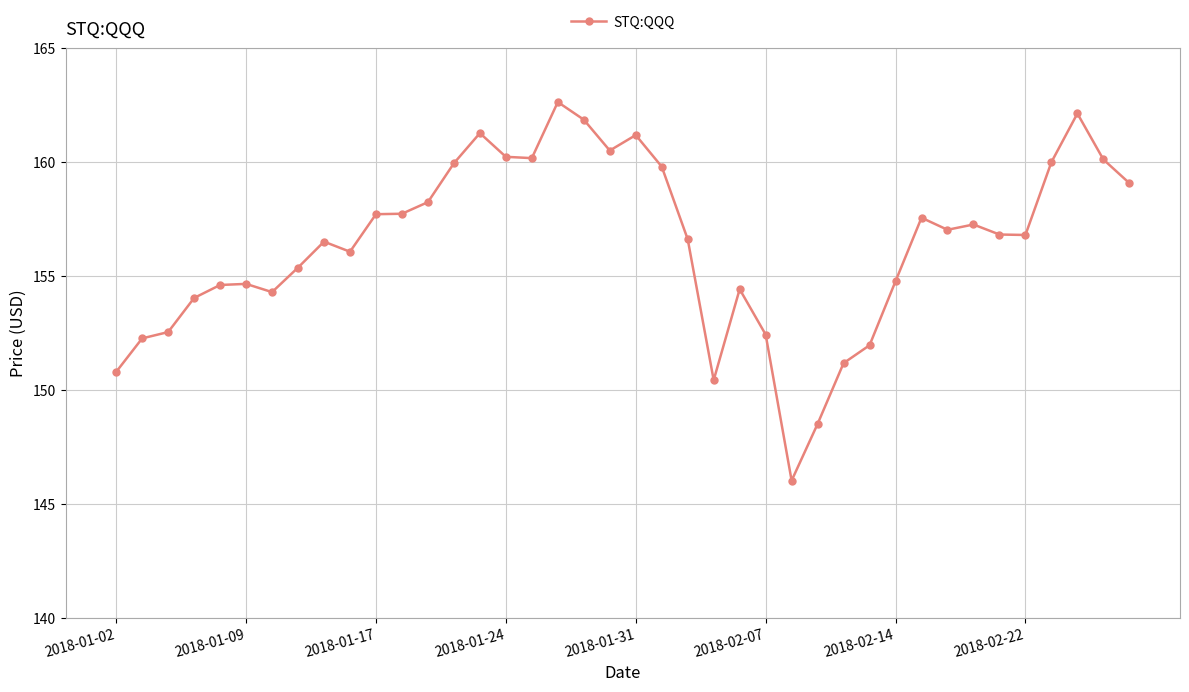

What is the greatest value displayed?

162.6